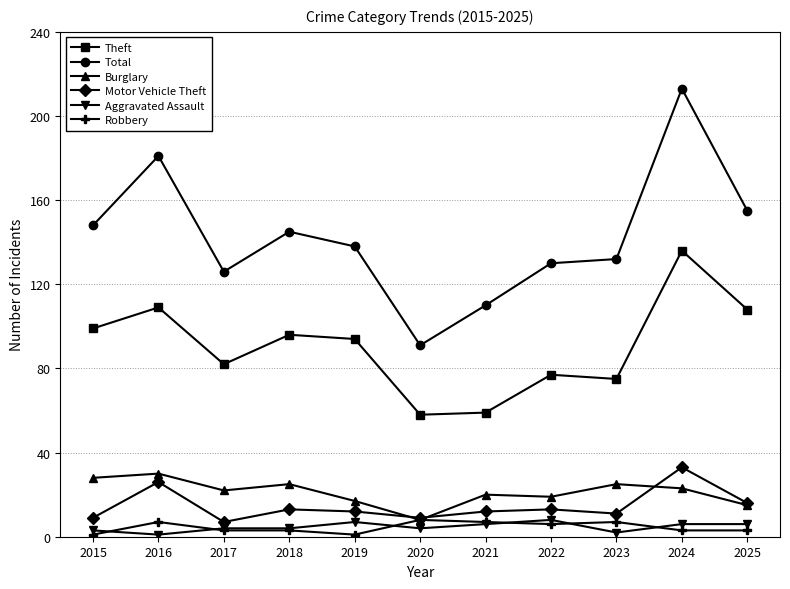

Is this an area chart (filled region under the line)?

No